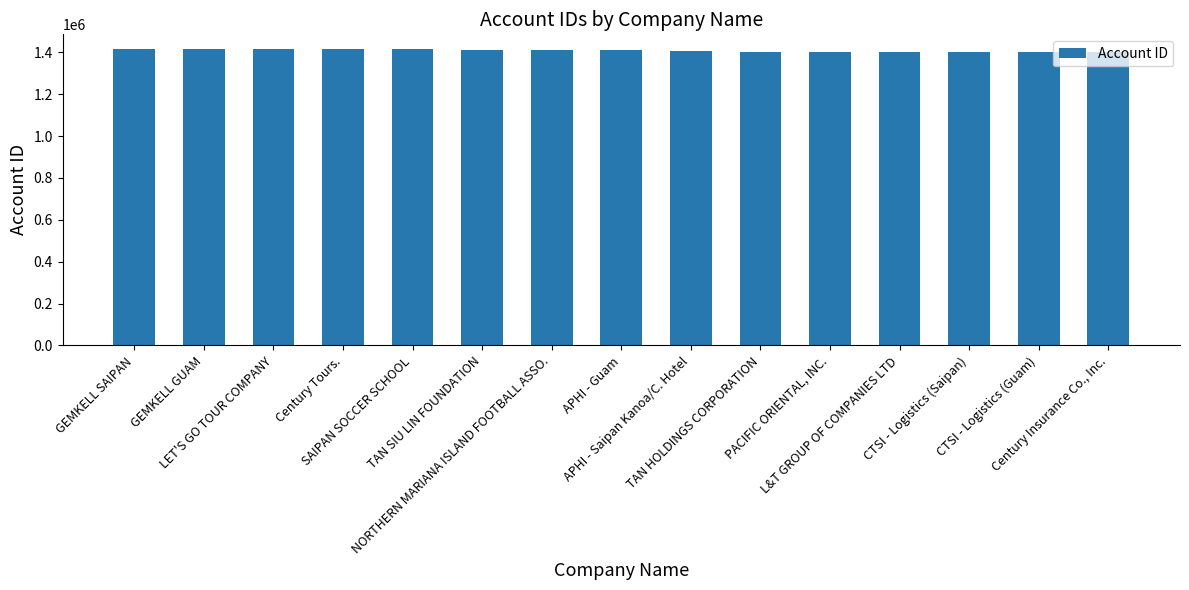

What is the maximum value shown in the chart?

1415813